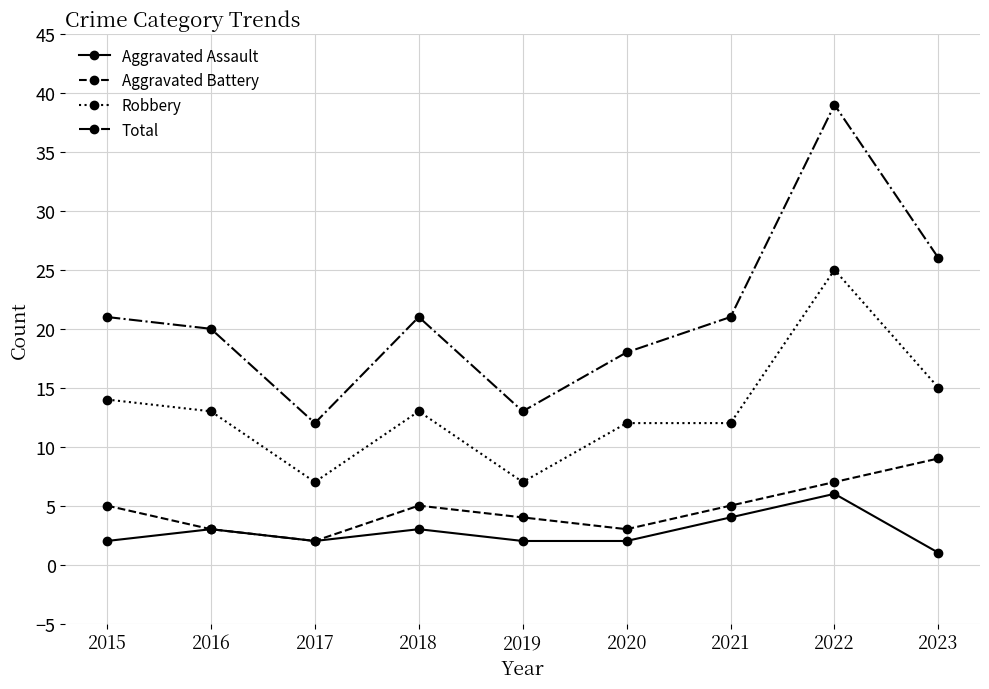

Which series has the largest range (max minus min)?

Total